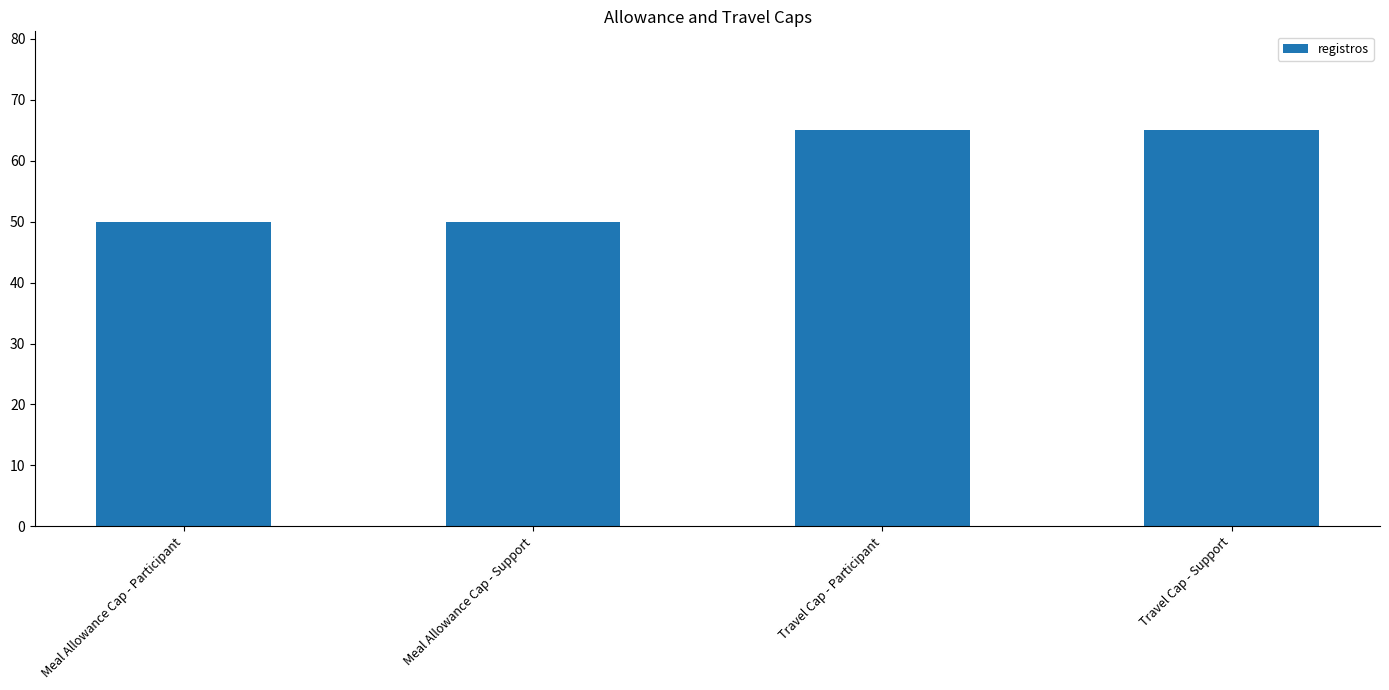

What is the minimum value shown in the chart?

50